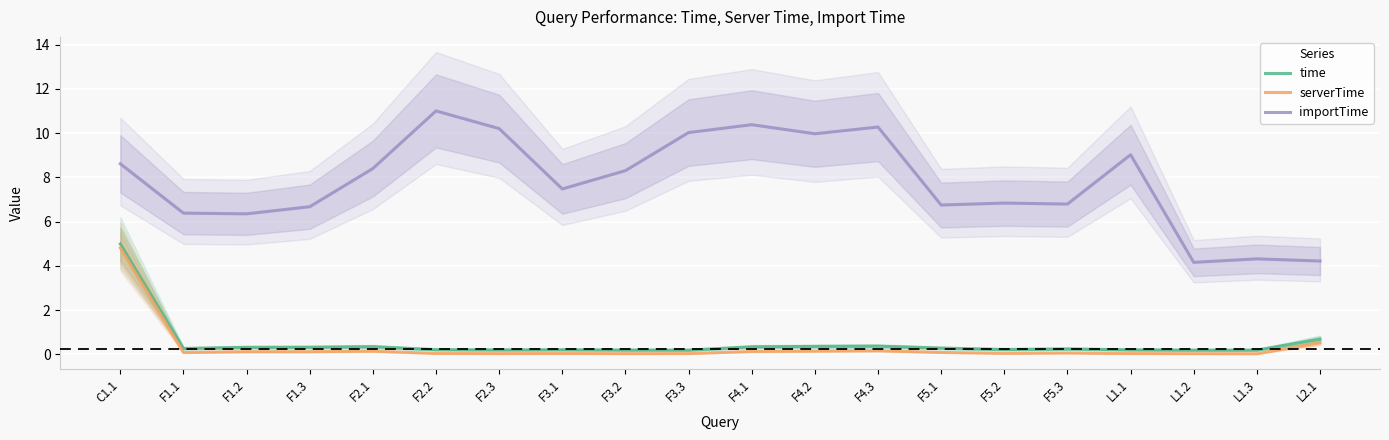

Is the value of time at F3.3 greater than the value of serverTime at F1.2?

Yes